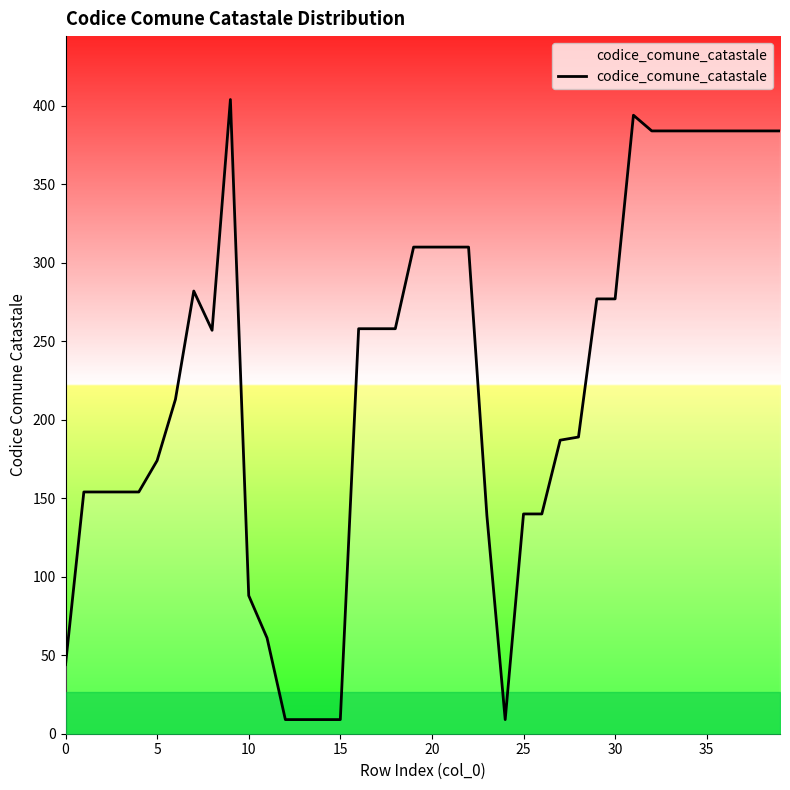

What is the difference between the second highest and minimum values?

385